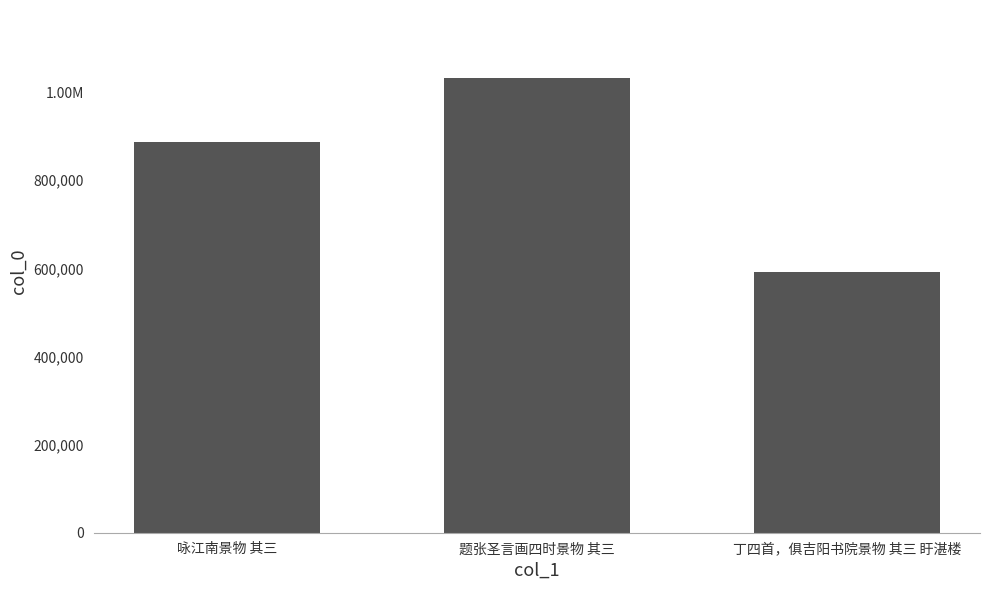

Does the chart contain any negative values?

No